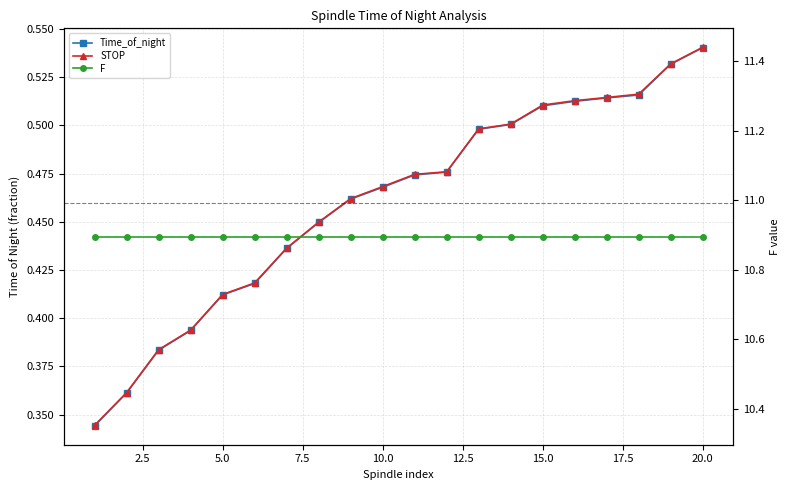

Reading left to right, list all the values displayed in this chart.

Time_of_night: 0.3	0.4	0.4	0.4	0.4	0.4	0.4	0.4	0.5	0.5	0.5	0.5	0.5	0.5	0.5	0.5	0.5	0.5	0.5	0.5
STOP: 0.3	0.4	0.4	0.4	0.4	0.4	0.4	0.4	0.5	0.5	0.5	0.5	0.5	0.5	0.5	0.5	0.5	0.5	0.5	0.5
F: 10.9	10.9	10.9	10.9	10.9	10.9	10.9	10.9	10.9	10.9	10.9	10.9	10.9	10.9	10.9	10.9	10.9	10.9	10.9	10.9